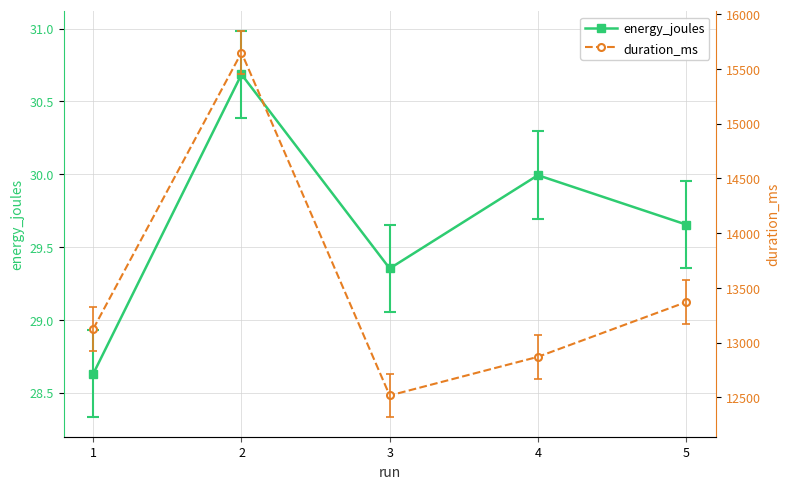

The duration_ms series shows 13371.0 at 5. True or false?

True